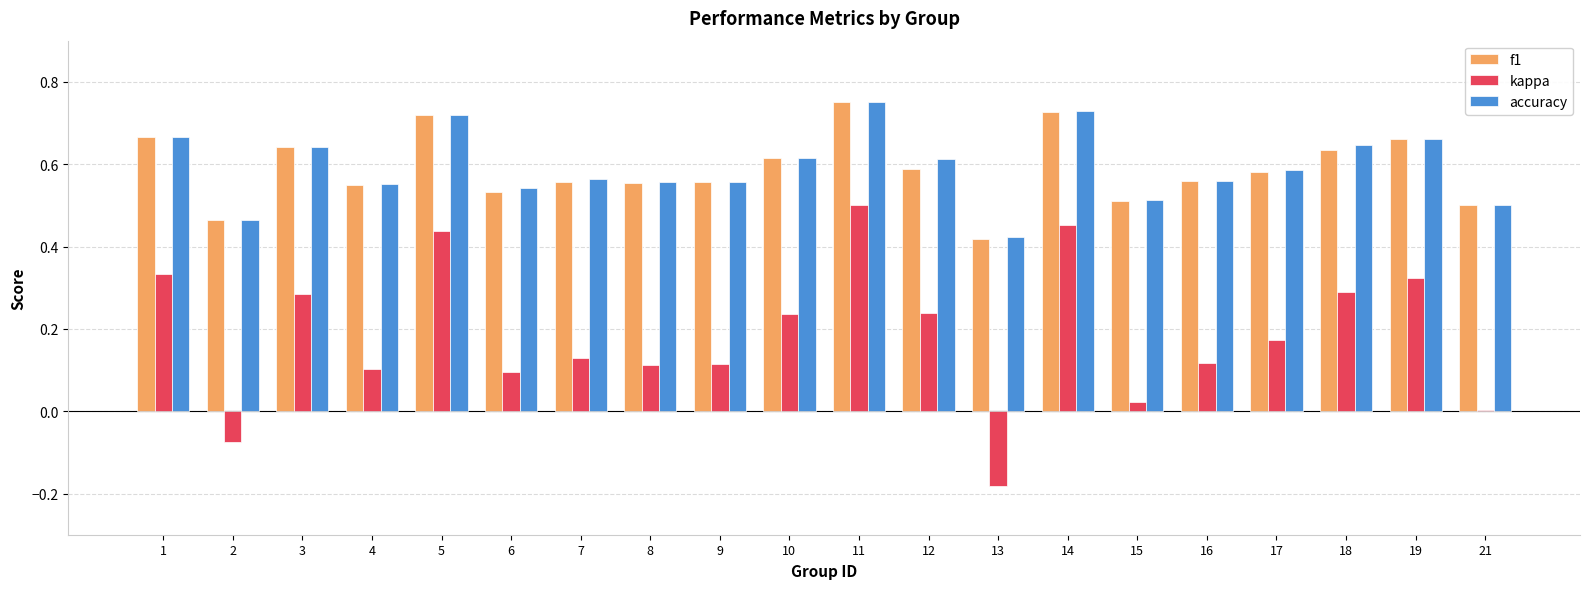

Are the bars grouped side by side (vs. stacked)?

Yes